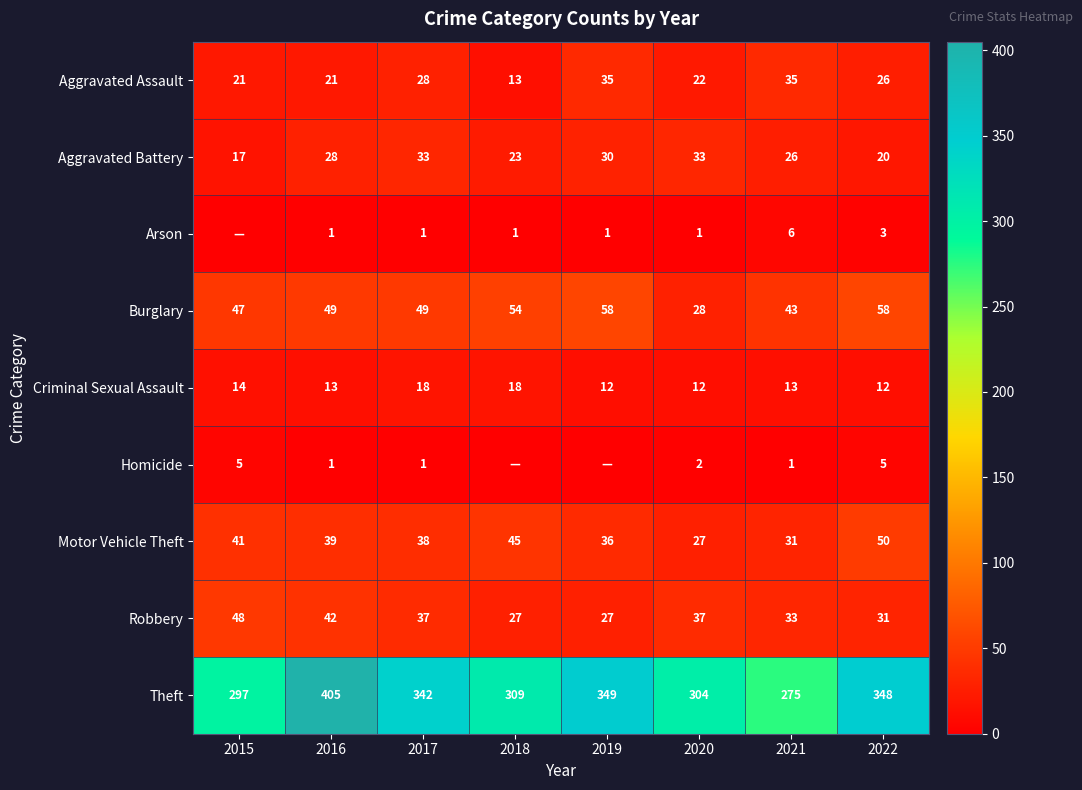

What is the total value across all series at 2018?

490